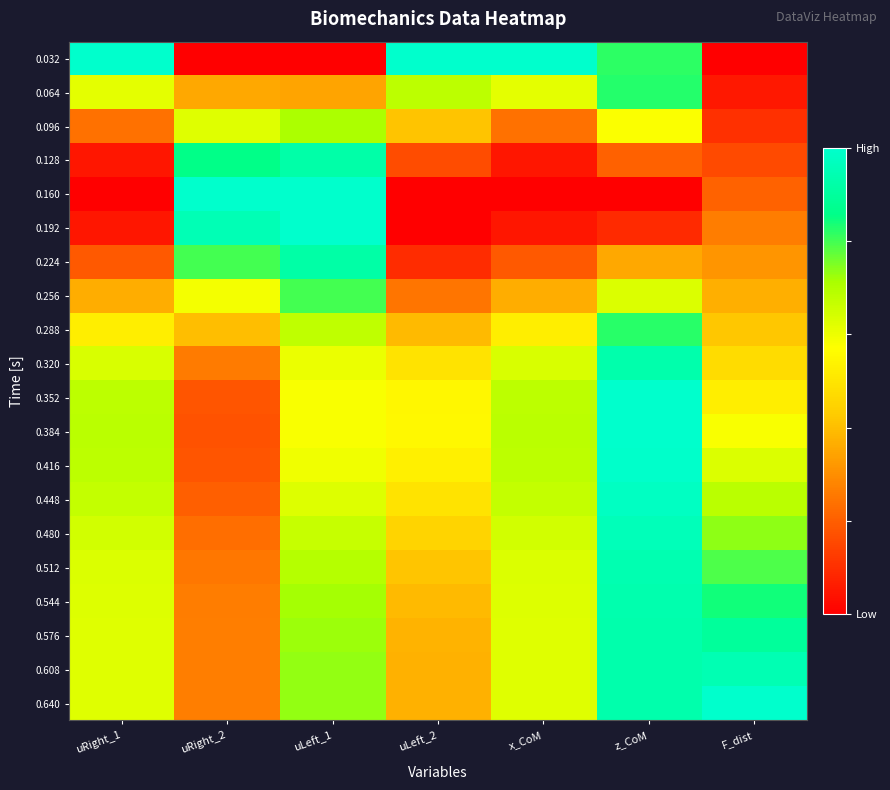

Between z_CoM and uRight_2, which is larger?

z_CoM